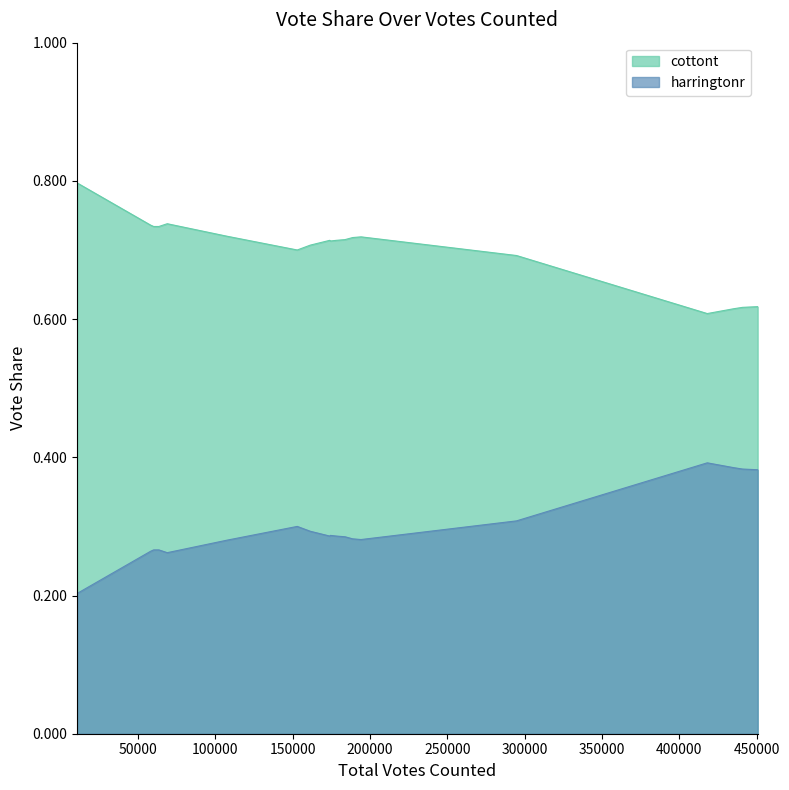

In cottont, how many points are lower than both neighbors (excluding endpoints)?

3